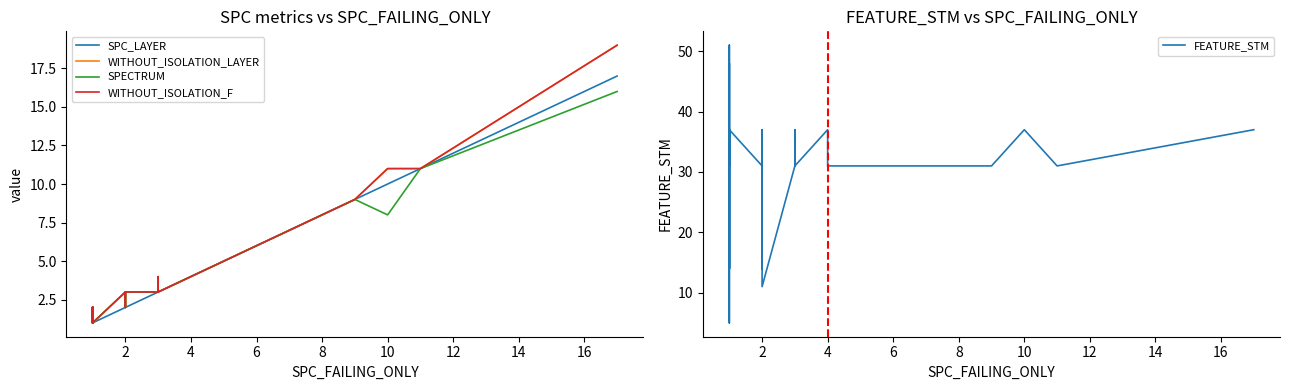

How many data points in WITHOUT_ISOLATION_F are above 3?

12